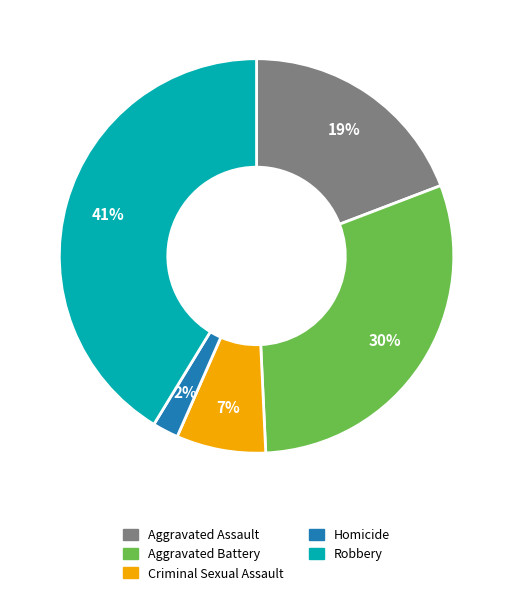

To the nearest percent, what portion does Criminal Sexual Assault represent?

7%